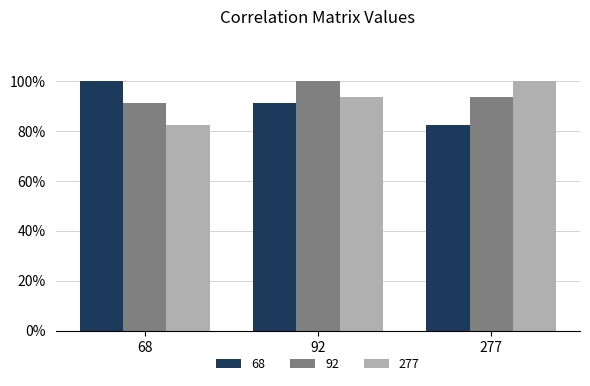

Does the chart contain any negative values?

No